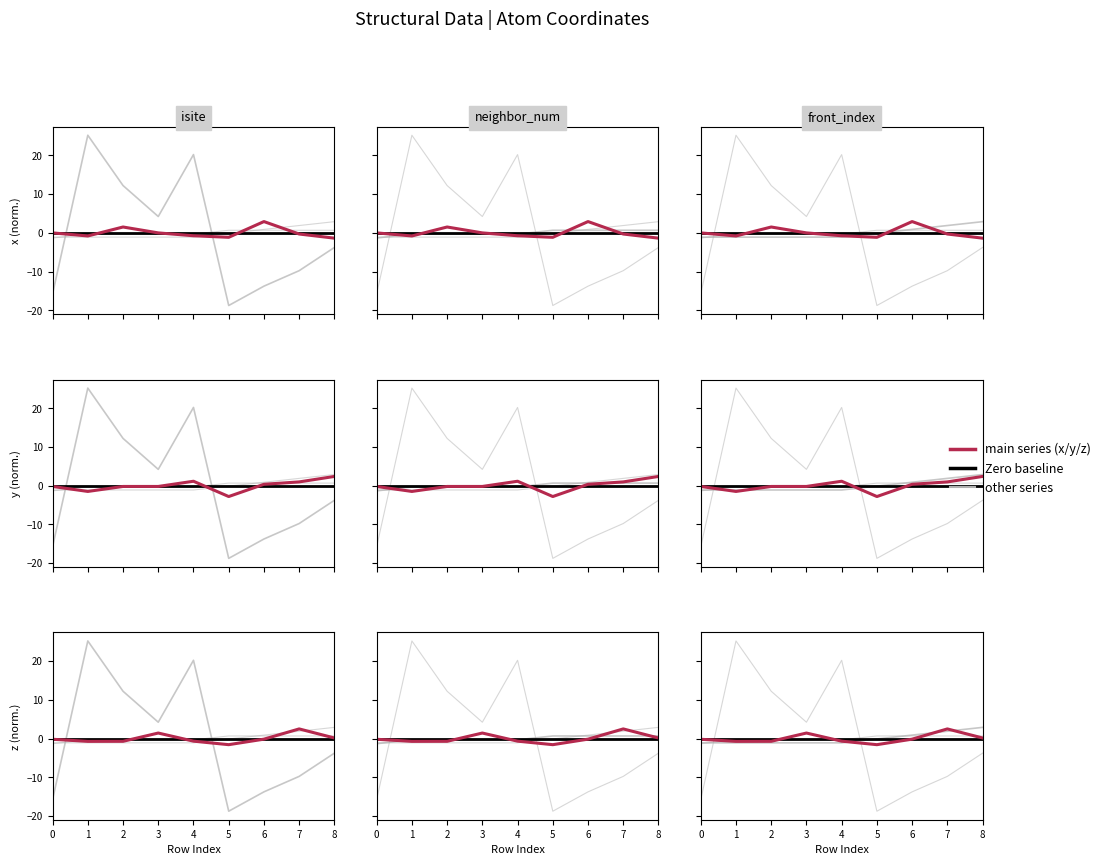

What is the value of the x point at the 6th from the left?

-1.2